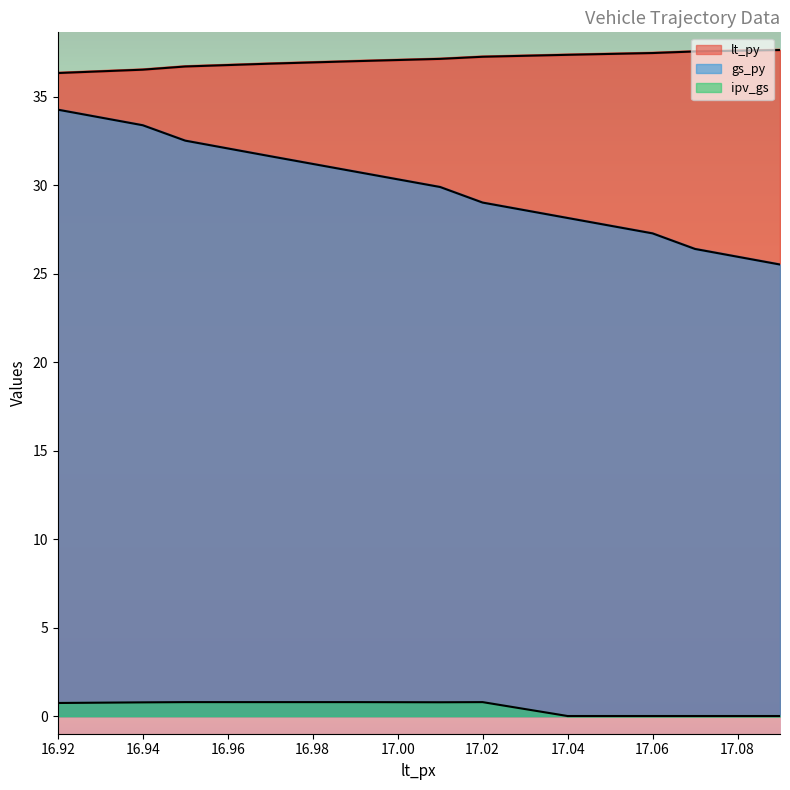

At which category does the chart reach its minimum across all series?

17.09